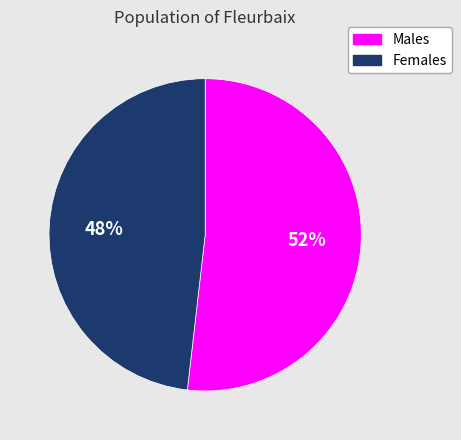

Count the number of slices in the pie.

2